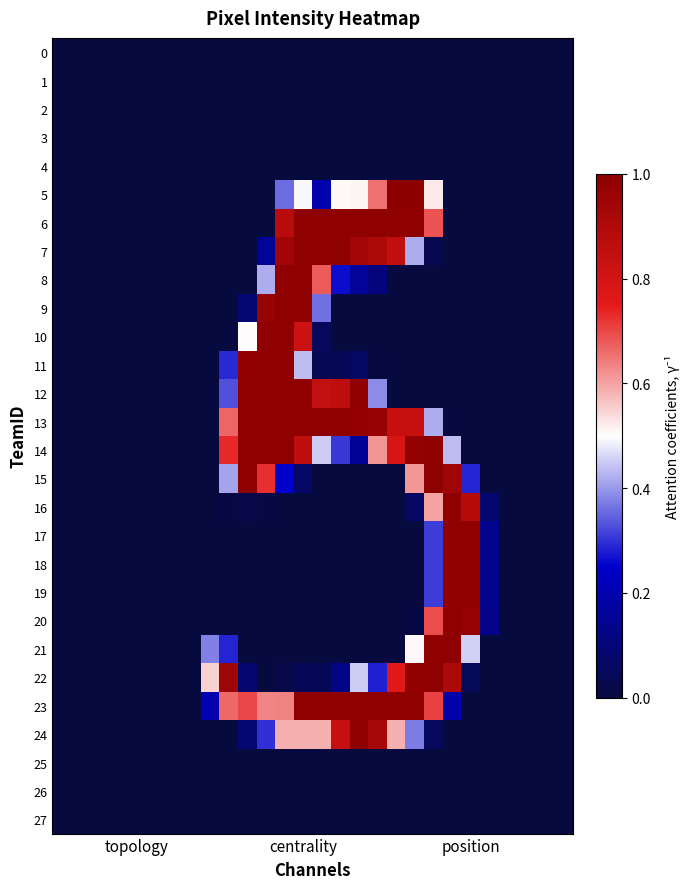

What is the greatest value displayed?

1.0